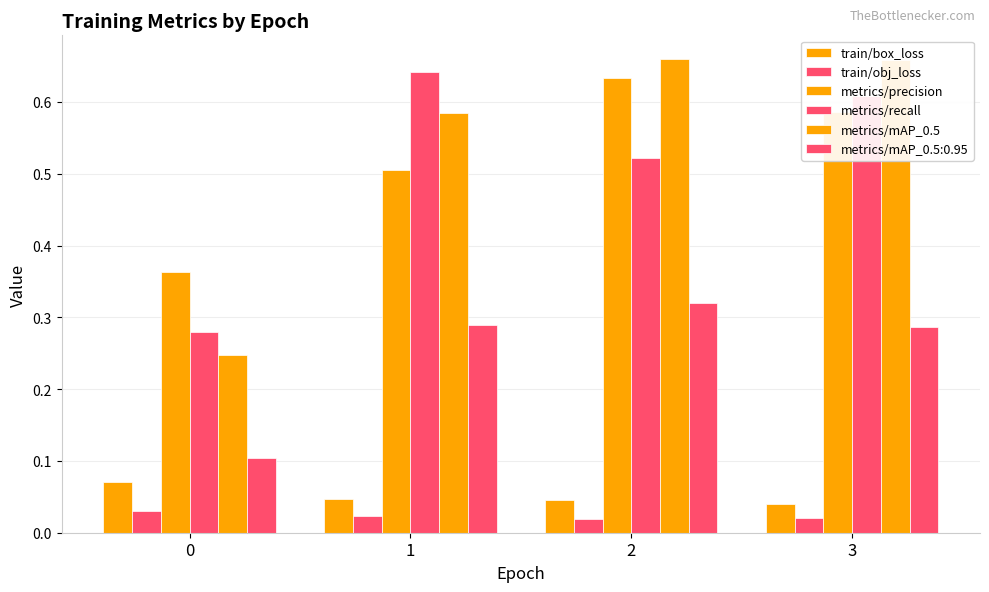

True or false: train/obj_loss has a value of 0.0 at 0.

False